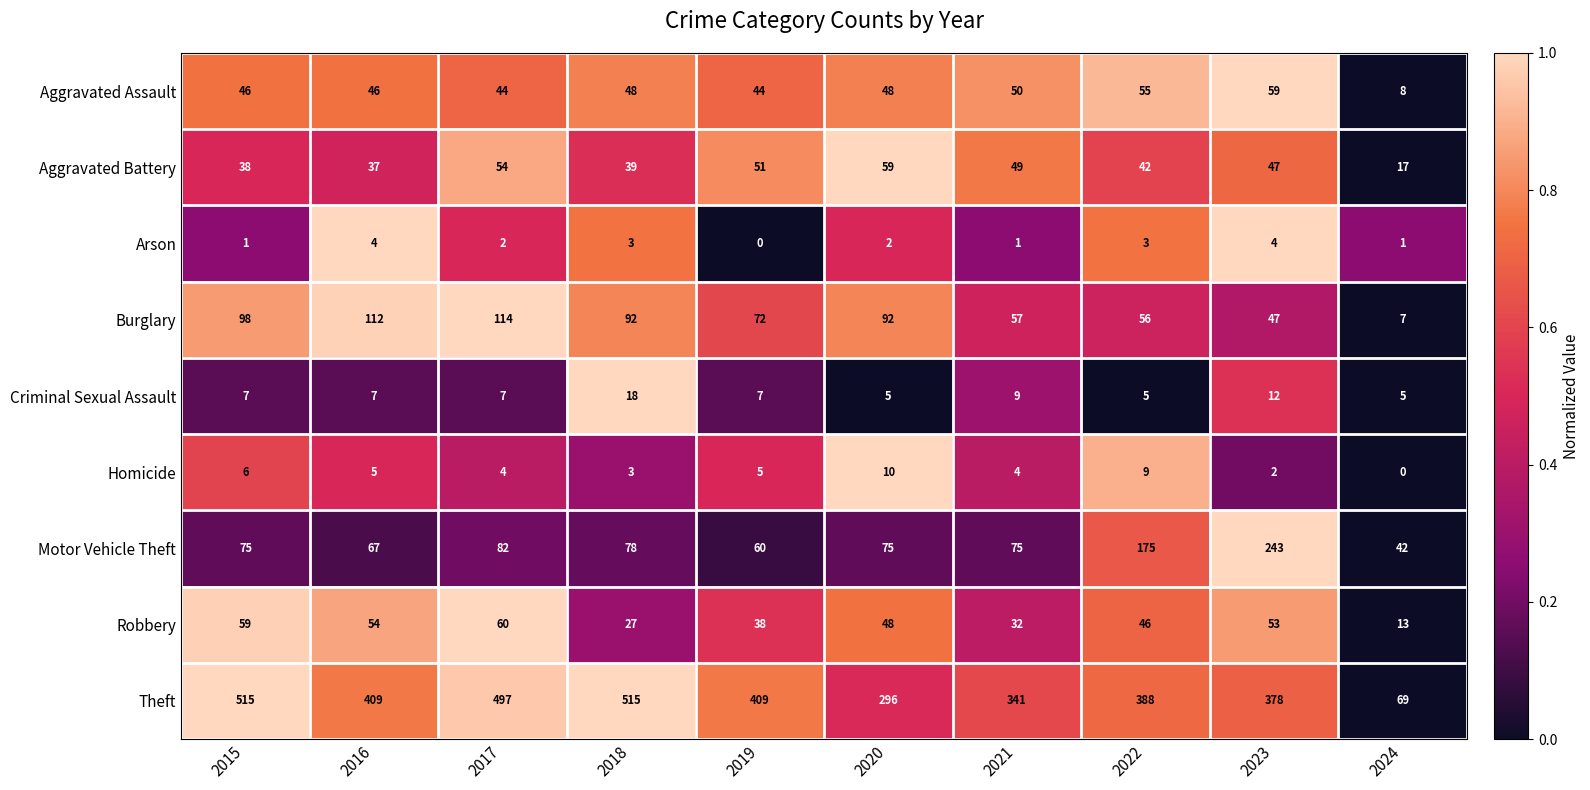

Is the value of Arson at 2017 greater than the value of Homicide at 2016?

No